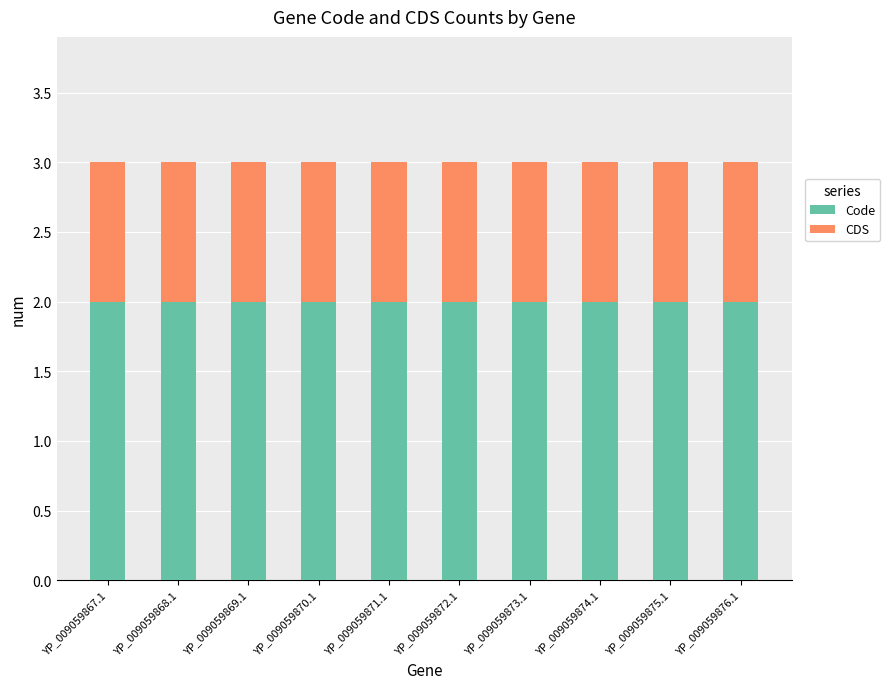

How many bars are there in total?

10